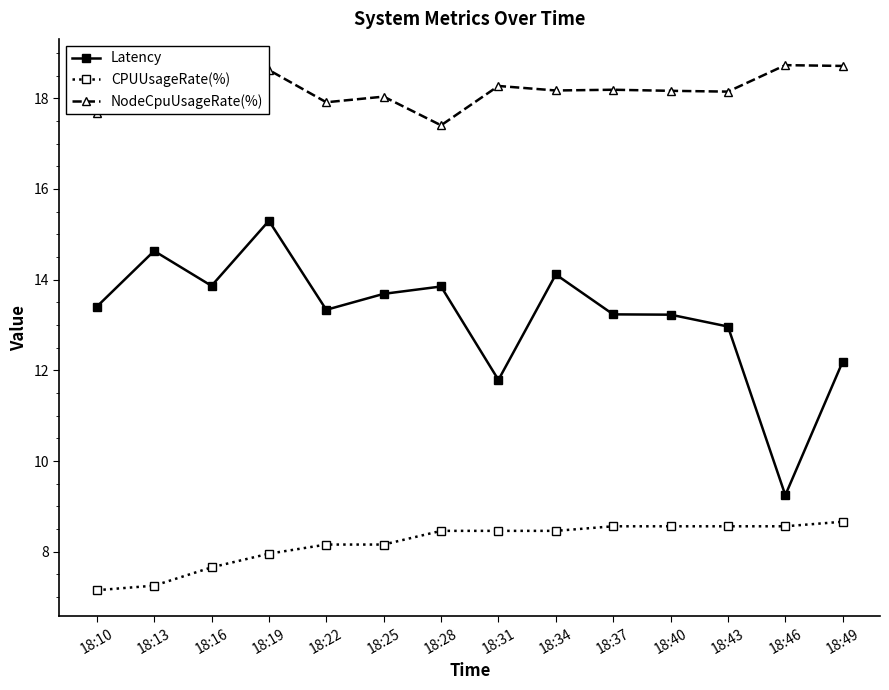

Count the number of data series in this chart.

3